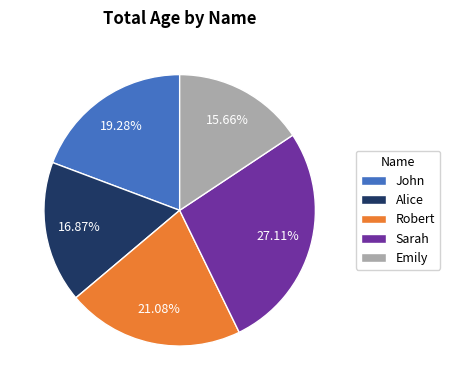

Rank the categories by value from lowest to highest.

Emily, Alice, John, Robert, Sarah